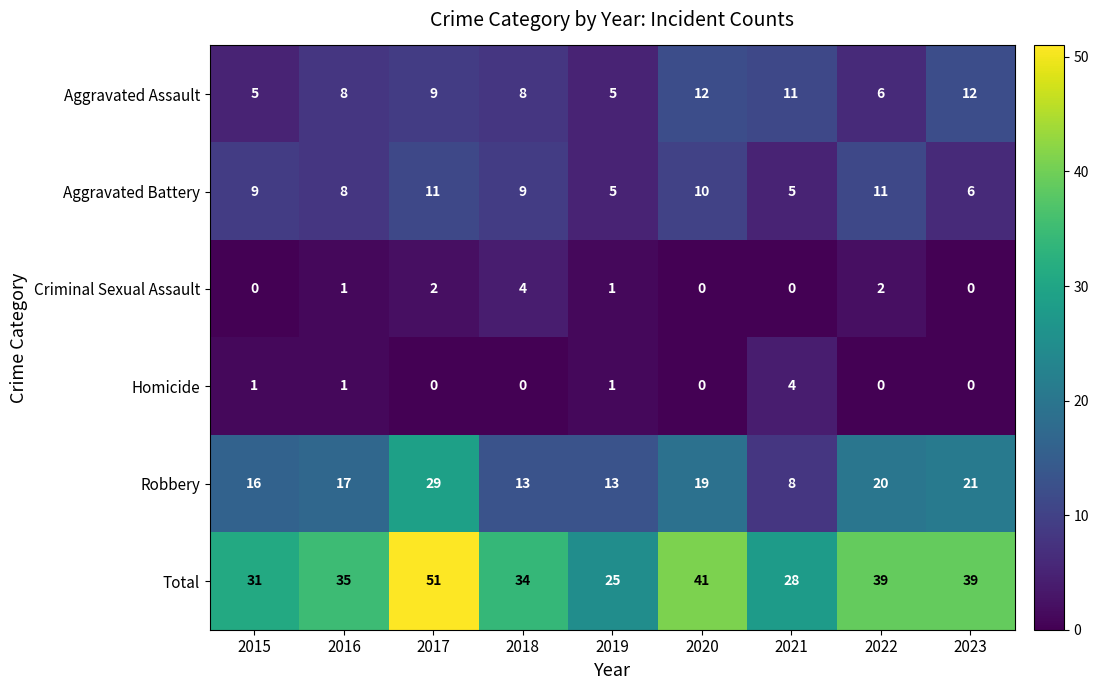

Rank the series at 2017 from lowest to highest value.

Homicide, Criminal Sexual Assault, Aggravated Assault, Aggravated Battery, Robbery, Total